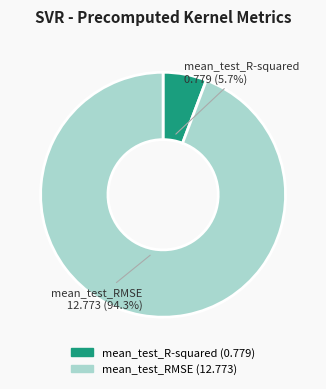

To the nearest percent, what is the difference between the largest and smallest slice percentages?

89%